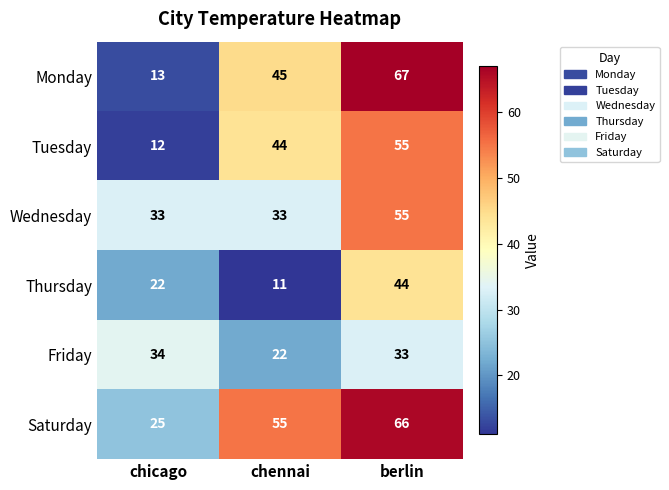

Reading left to right, list all the values displayed in this chart.

Monday: 13	45	67
Tuesday: 12	44	55
Wednesday: 33	33	55
Thursday: 22	11	44
Friday: 34	22	33
Saturday: 25	55	66